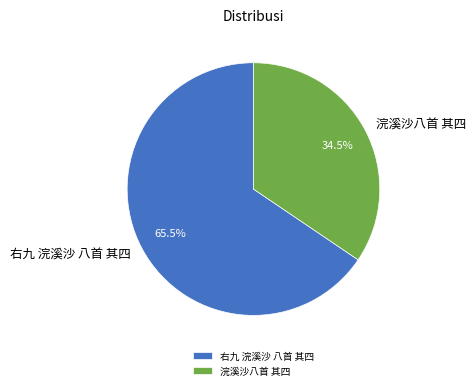

What is the total percentage of 浣溪沙八首 其四 and 右九 浣溪沙 八首 其四?

100.0%